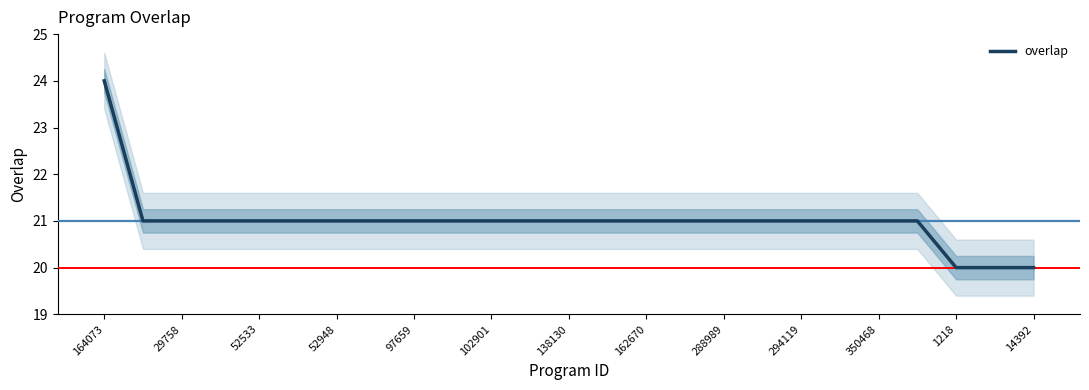

What is the minimum value for overlap?

20